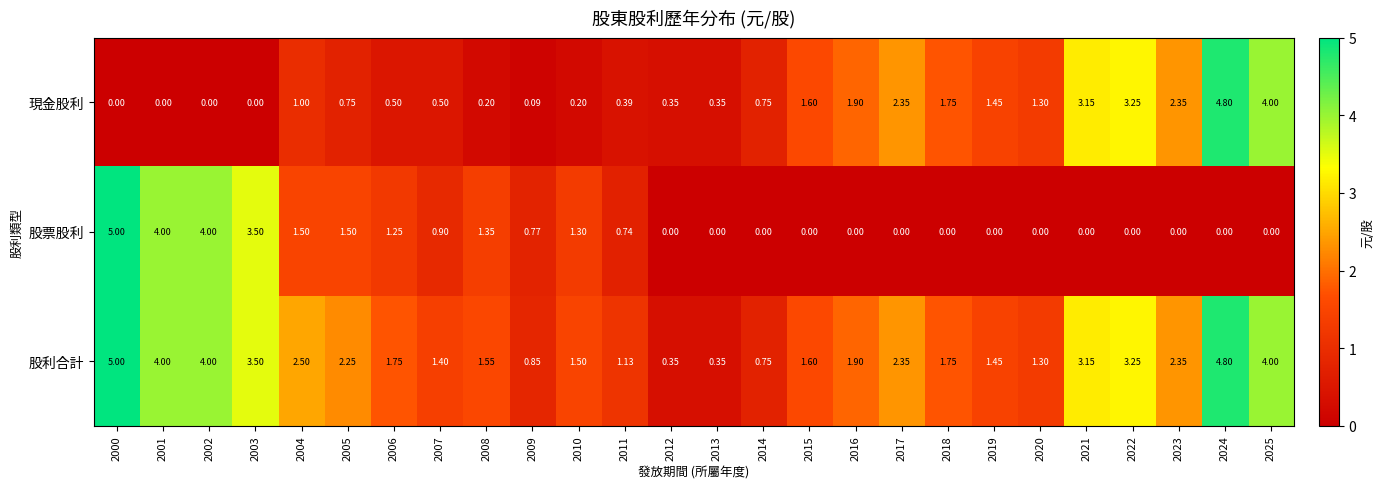

Which series has the widest spread of values?

股票股利